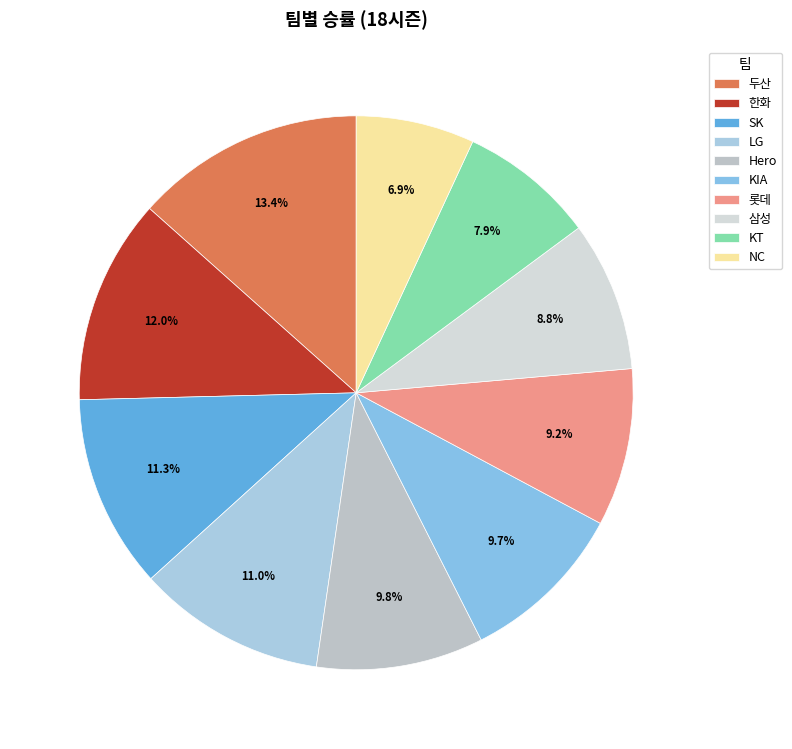

Count the number of slices in the pie.

10